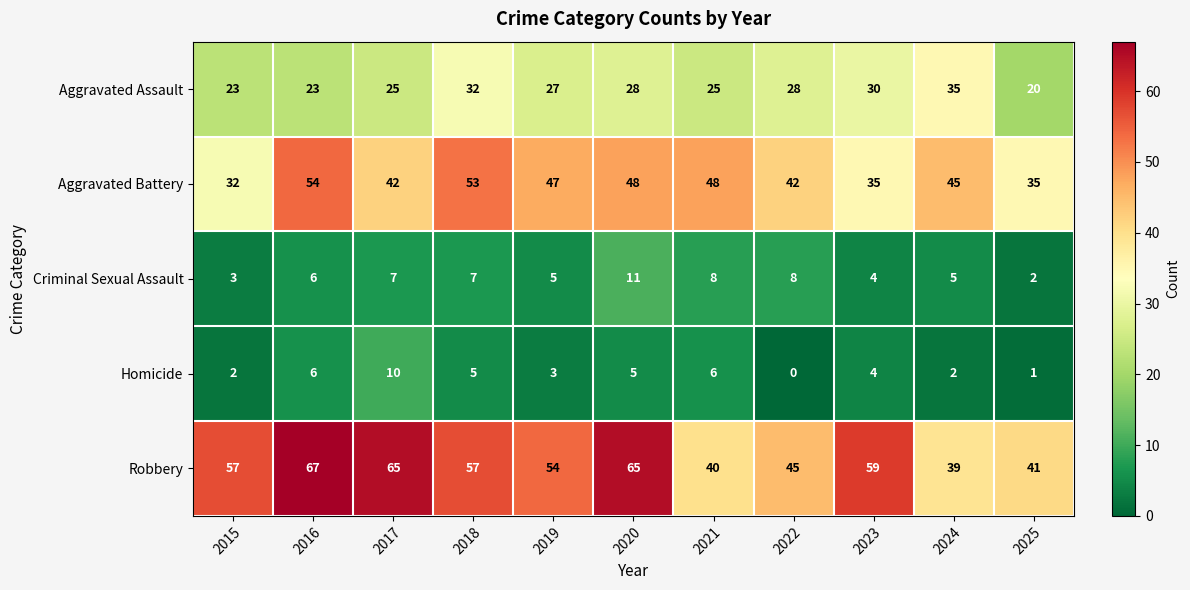

Rank the series at 2017 from lowest to highest value.

Criminal Sexual Assault, Homicide, Aggravated Assault, Aggravated Battery, Robbery